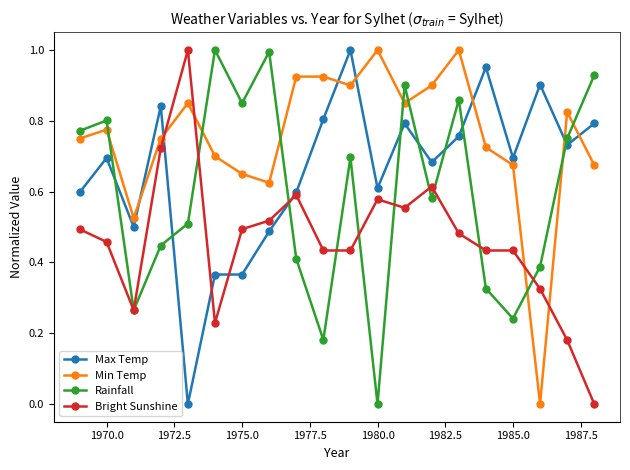

Rank the series by their average value, from lowest to highest.

Bright Sunshine, Rainfall, Max Temp, Min Temp